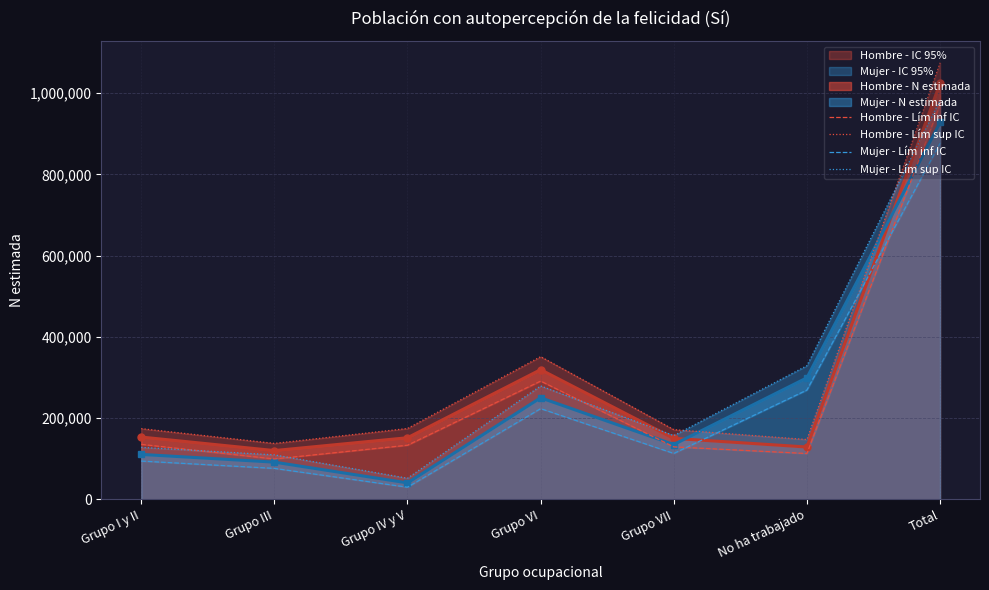

Where do Mujer - Lím sup IC and Hombre - Lím inf IC first cross each other?

Grupo I y II and Grupo III